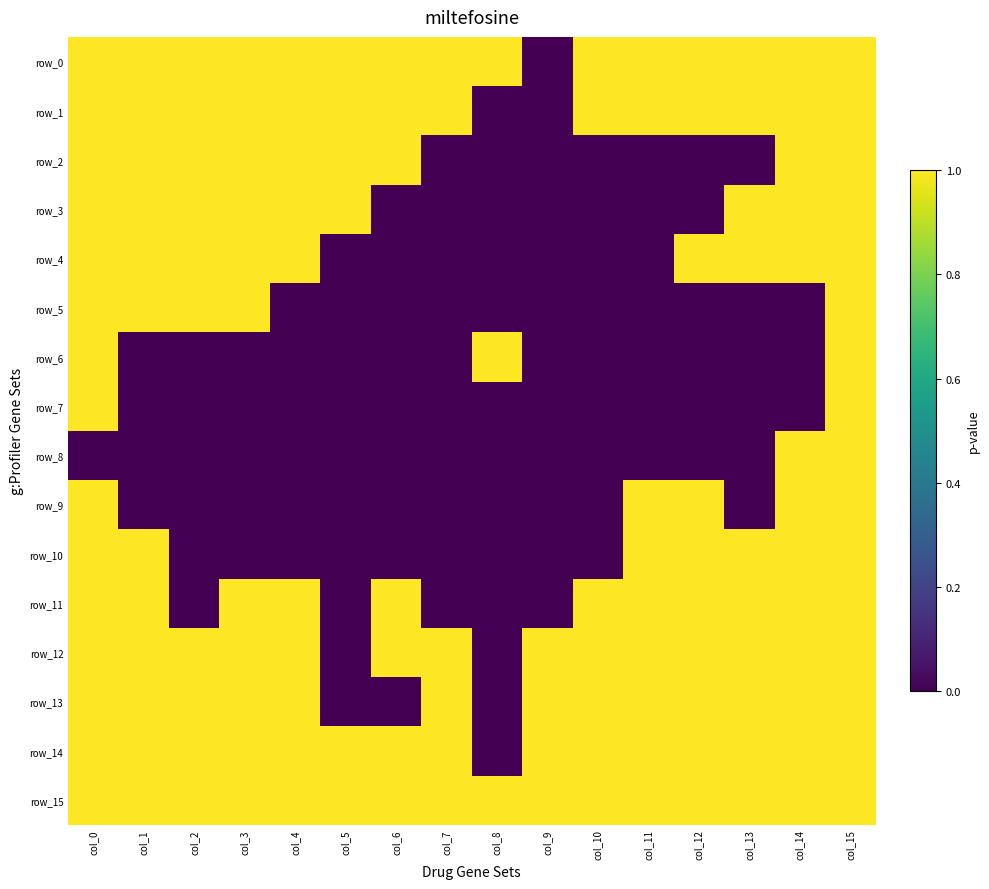

The value of row_5 at col_7 is 1. True or false?

False